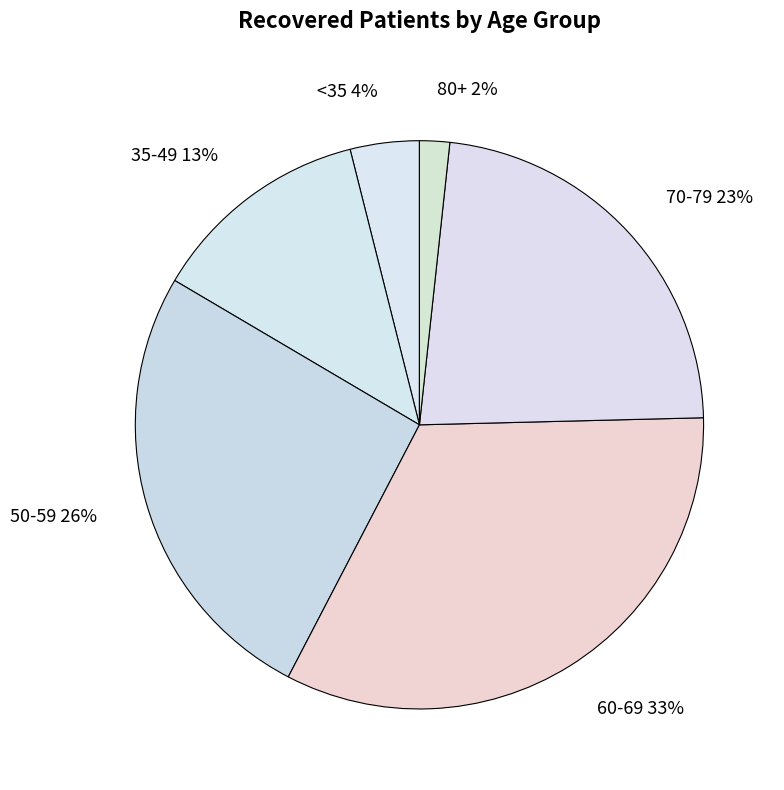

Rank the categories by value from lowest to highest.

80+, <35, 35-49, 70-79, 50-59, 60-69